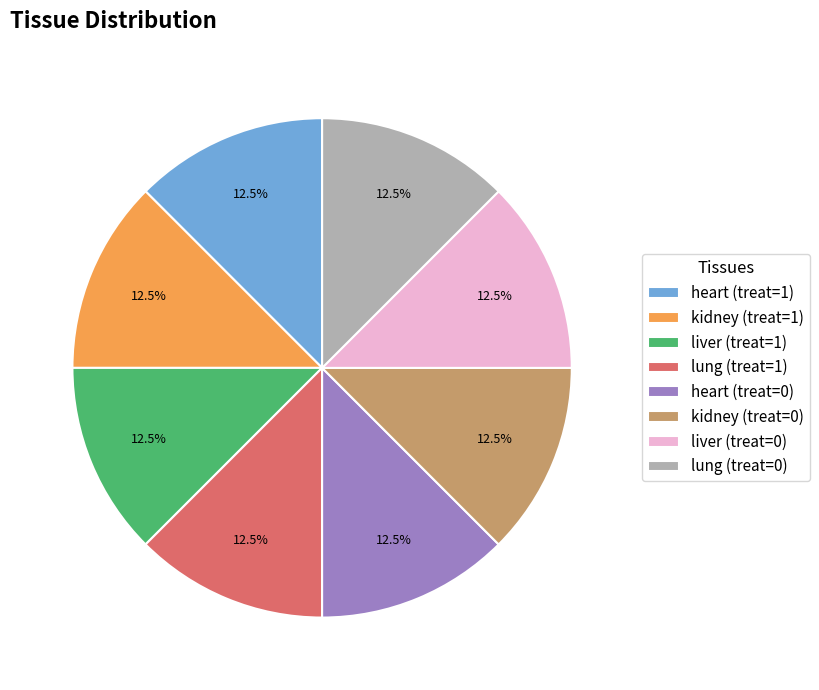

What percentage do kidney (treat=0) and lung (treat=1) together represent?

25.0%